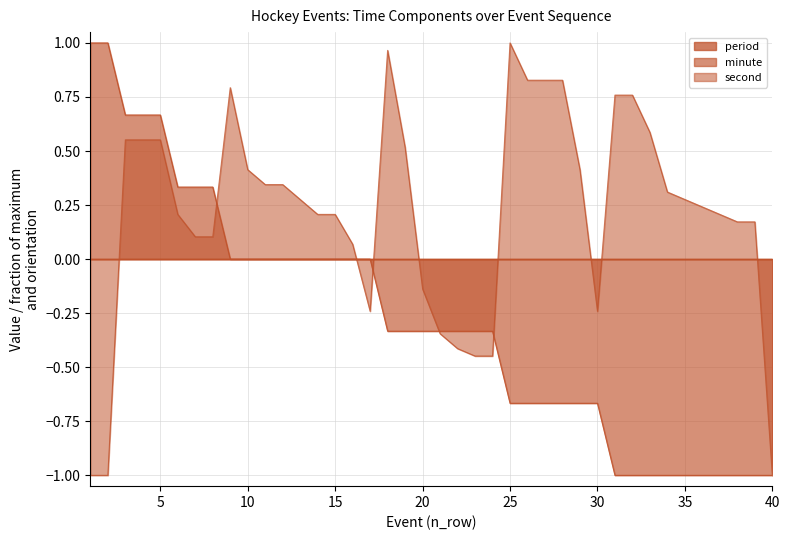

Which label corresponds to the smallest value in the chart?

31